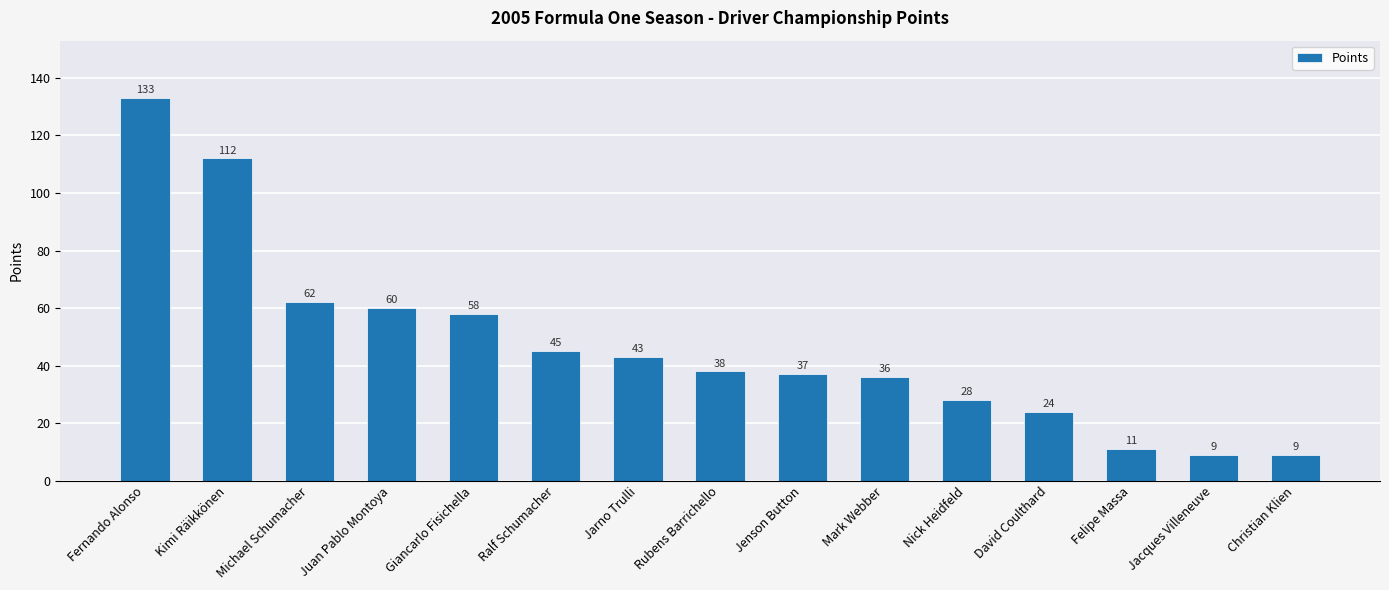

What value does the data have at Rubens Barrichello?

38